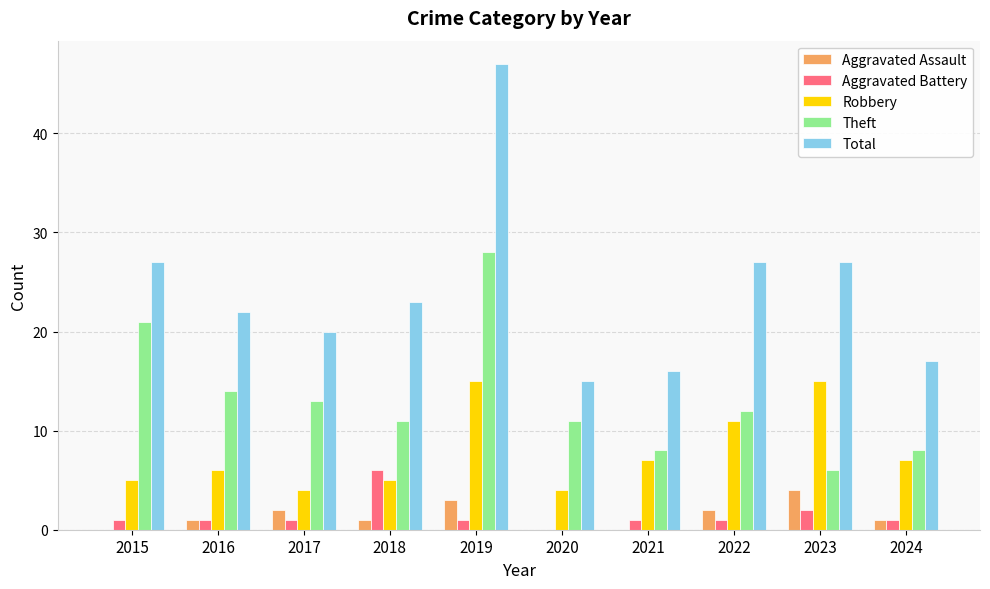

What are all the series names shown in the legend?

Aggravated Assault, Aggravated Battery, Robbery, Theft, Total